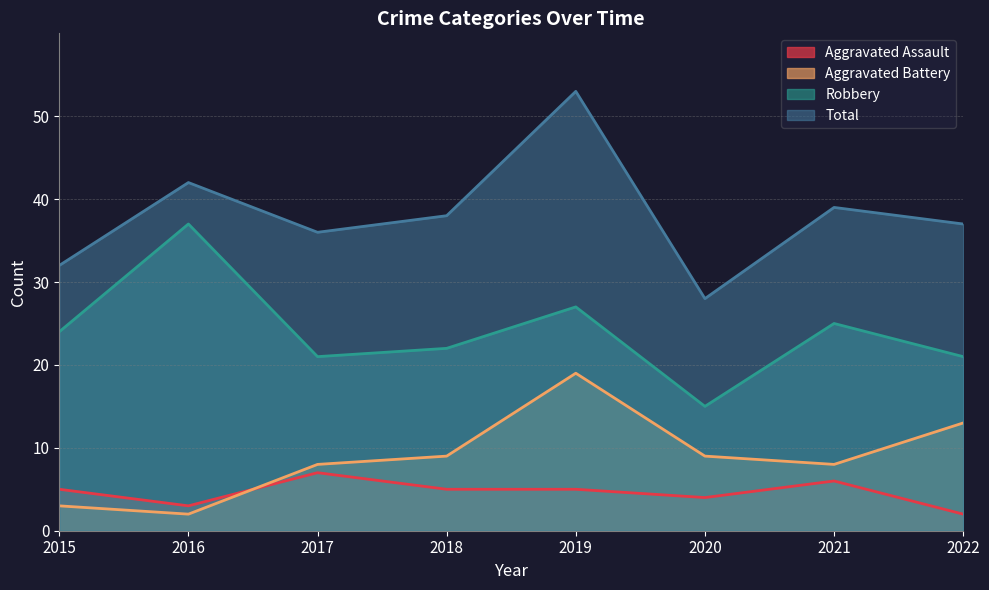

Where is Total nearest to the value 40?

2021